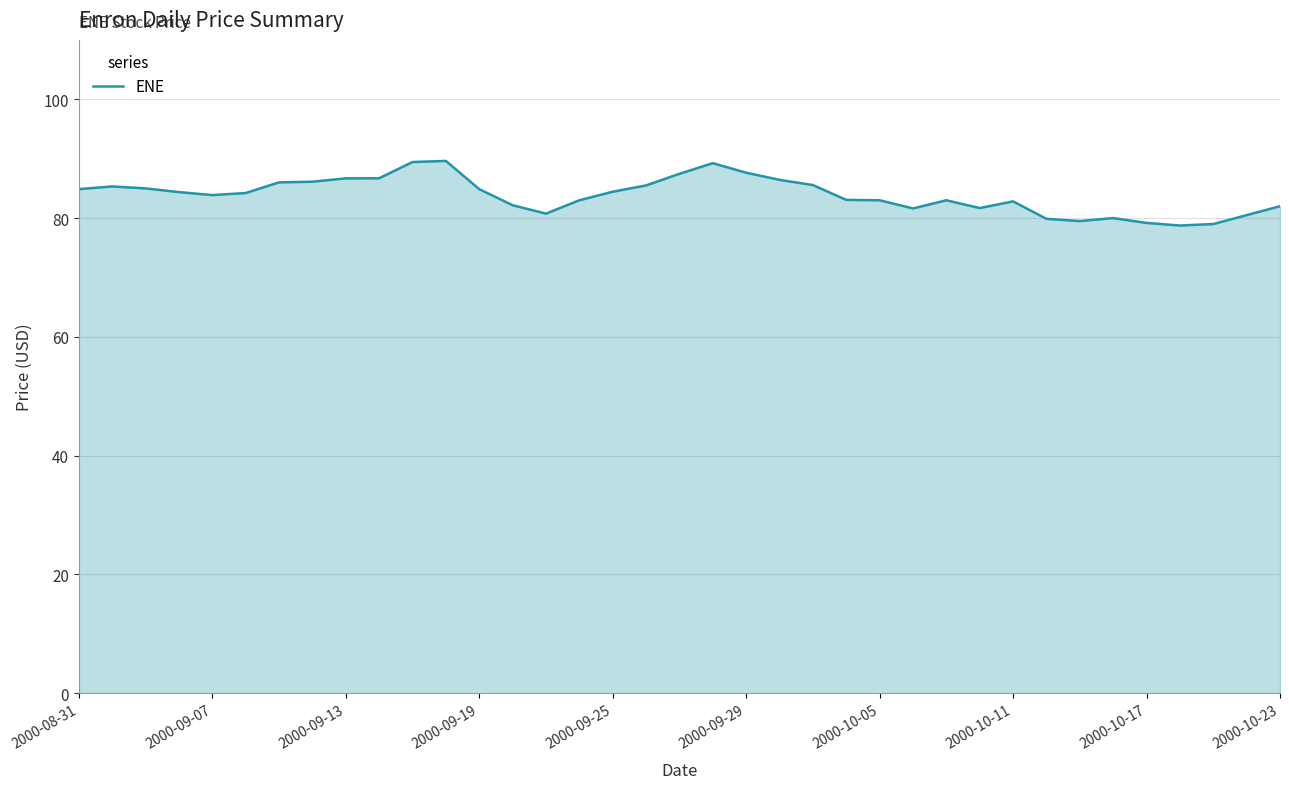

How many lines are shown in the chart?

1